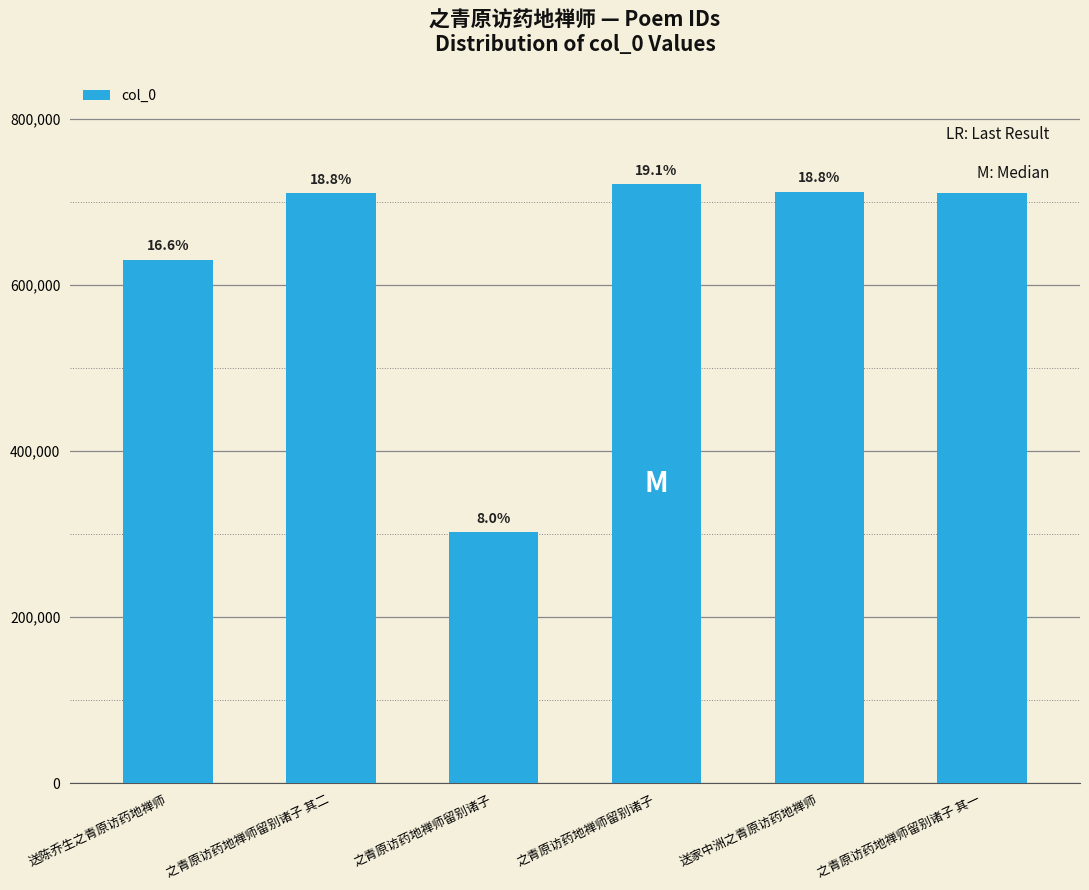

Are the bars horizontal?

No